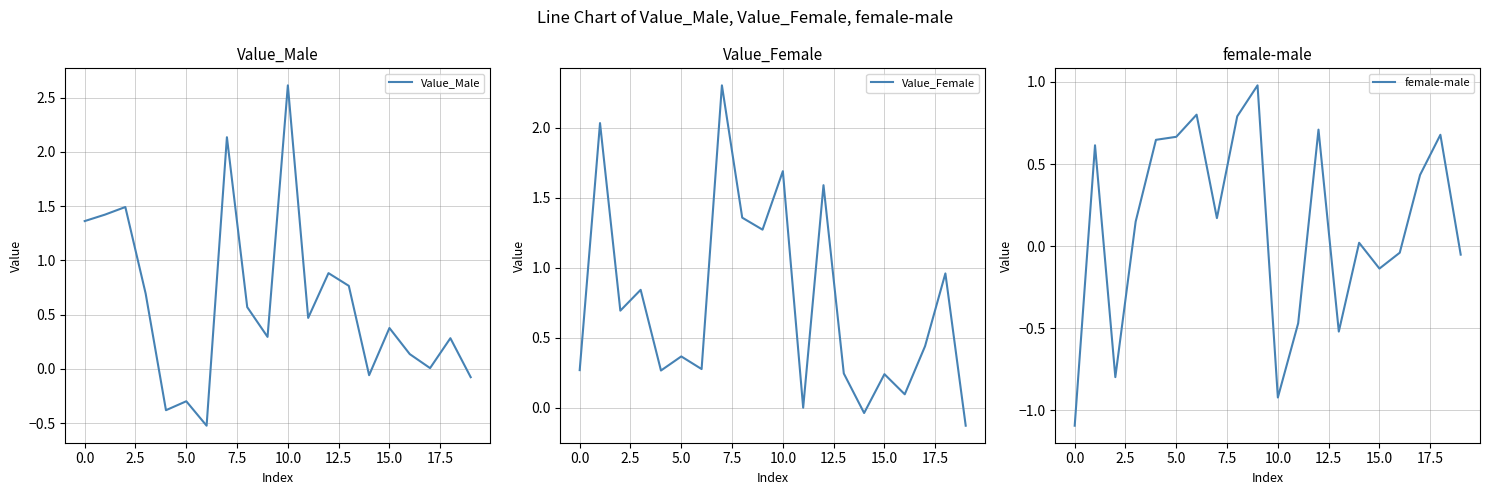

Which label corresponds to the largest value in the chart?

10